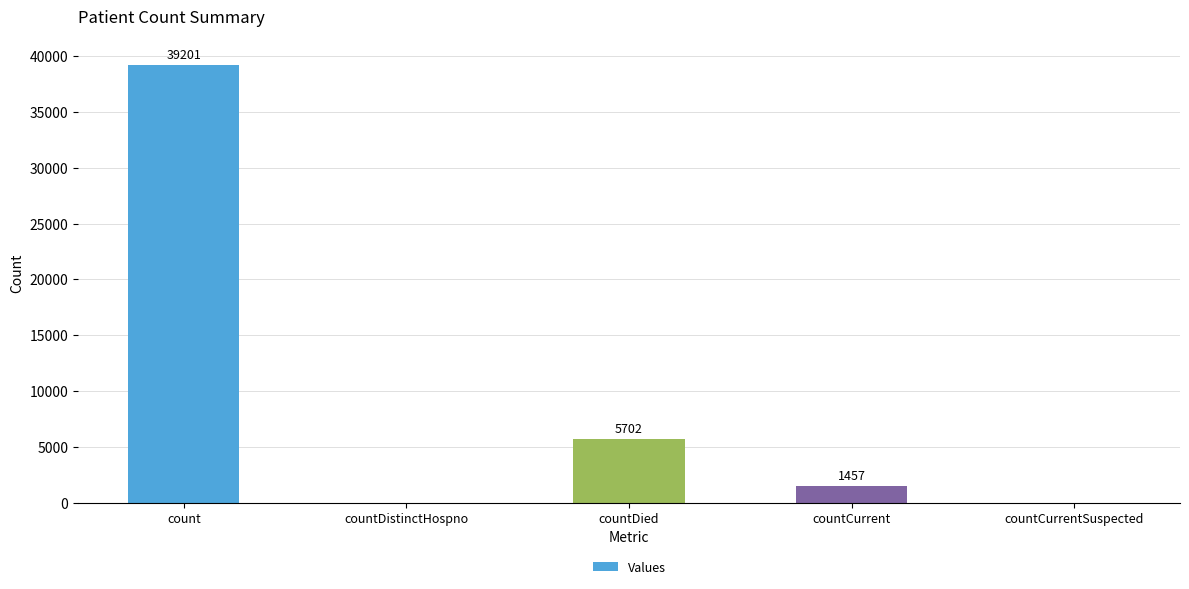

Are the bars grouped side by side (vs. stacked)?

No